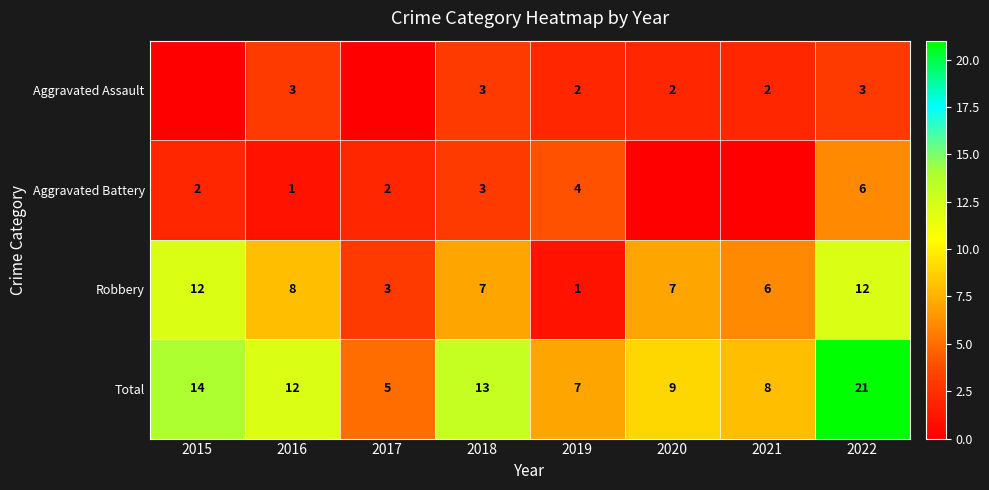

Between 2016 and 2022, which series saw the biggest shift?

Total